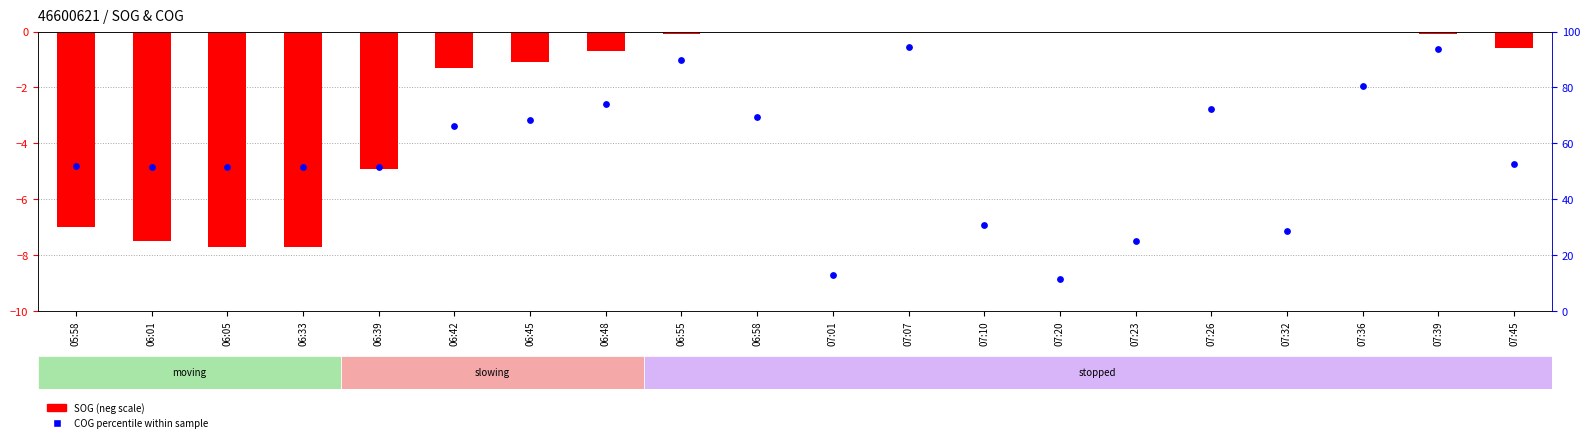

At which category is the sum across all series the highest?

07:07